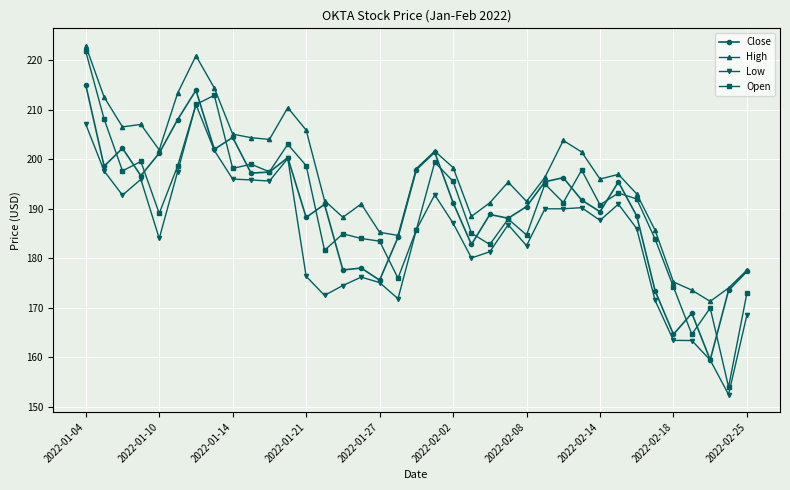

True or false: Close has more than 0 interior local peaks.

True